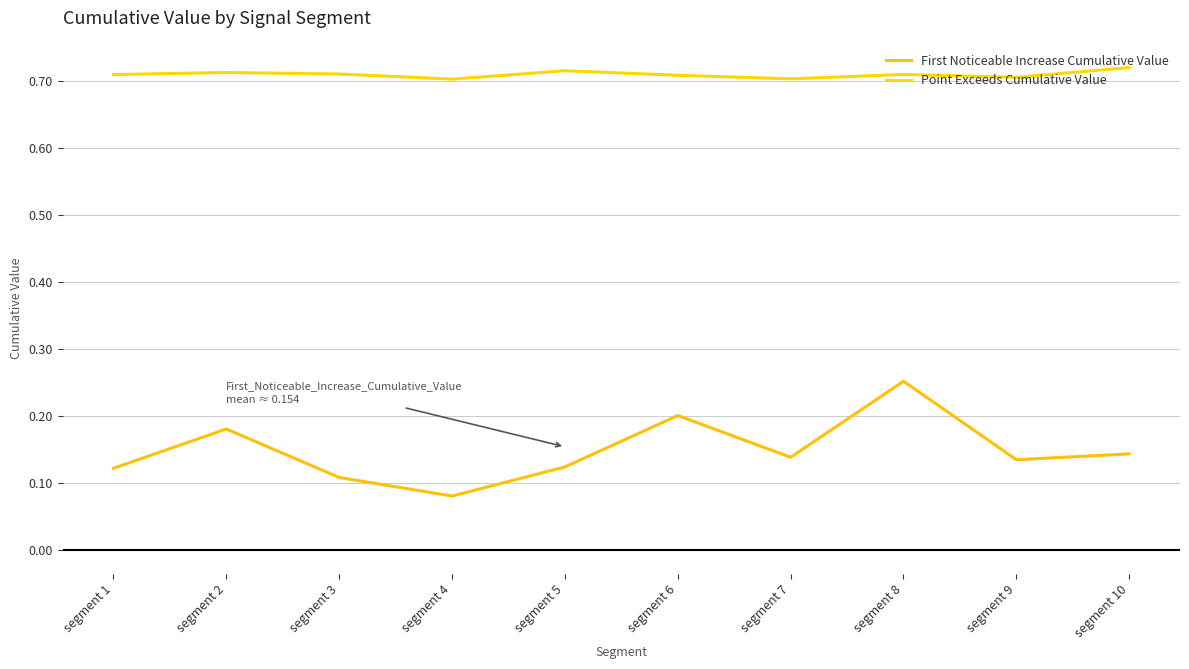

True or false: First Noticeable Increase Cumulative Value has more than 1 interior local peaks.

True